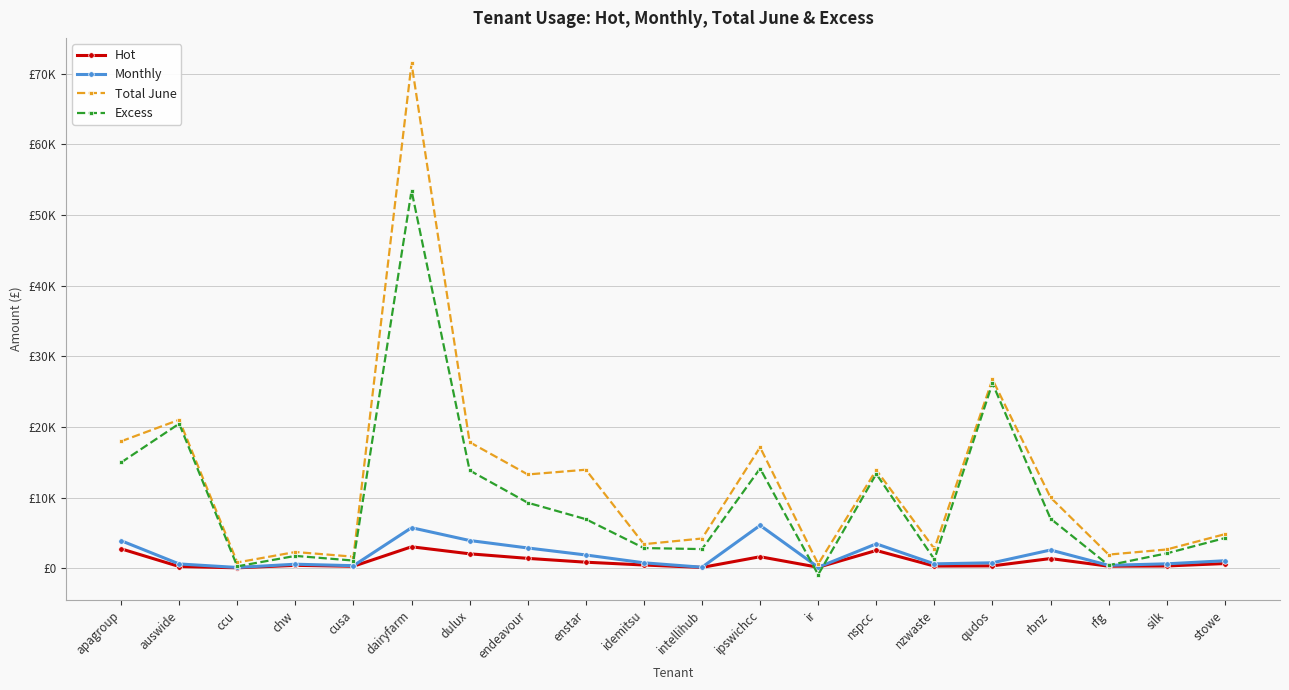

Which category has the lowest value in the Total June series?

ir